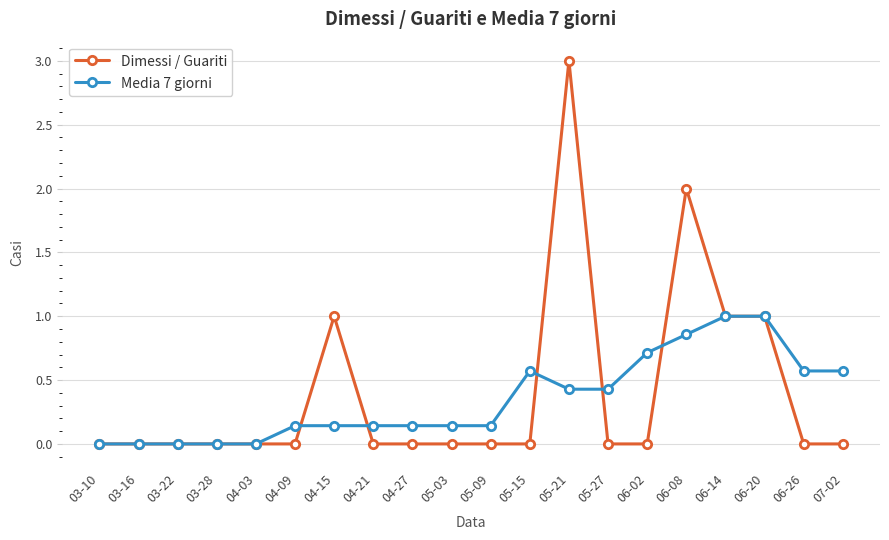

Count the Dimessi / Guariti values in the range 0 to 1.

18